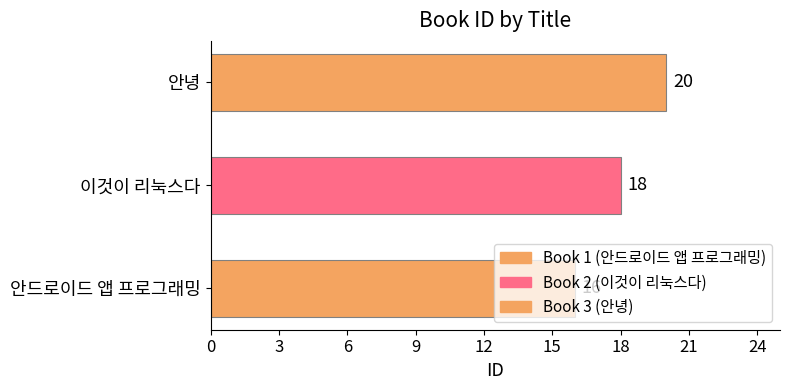

Does the chart contain any negative values?

No